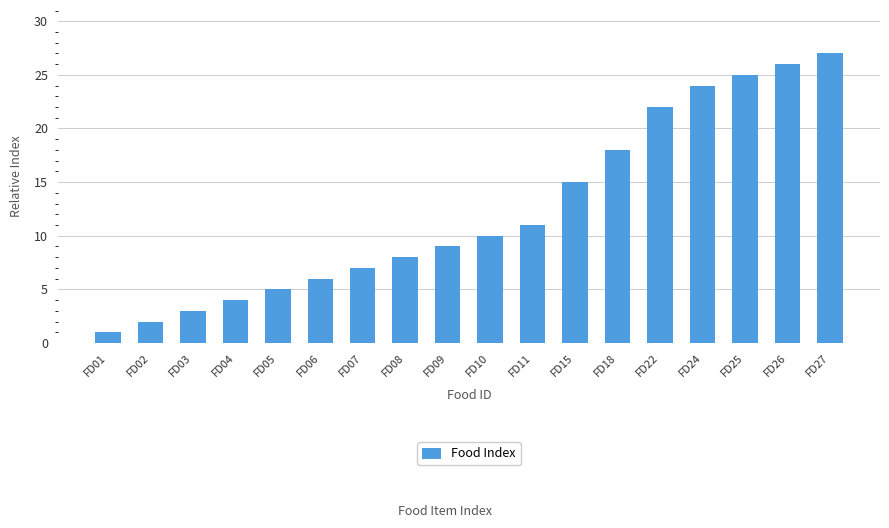

What is the average value?

12